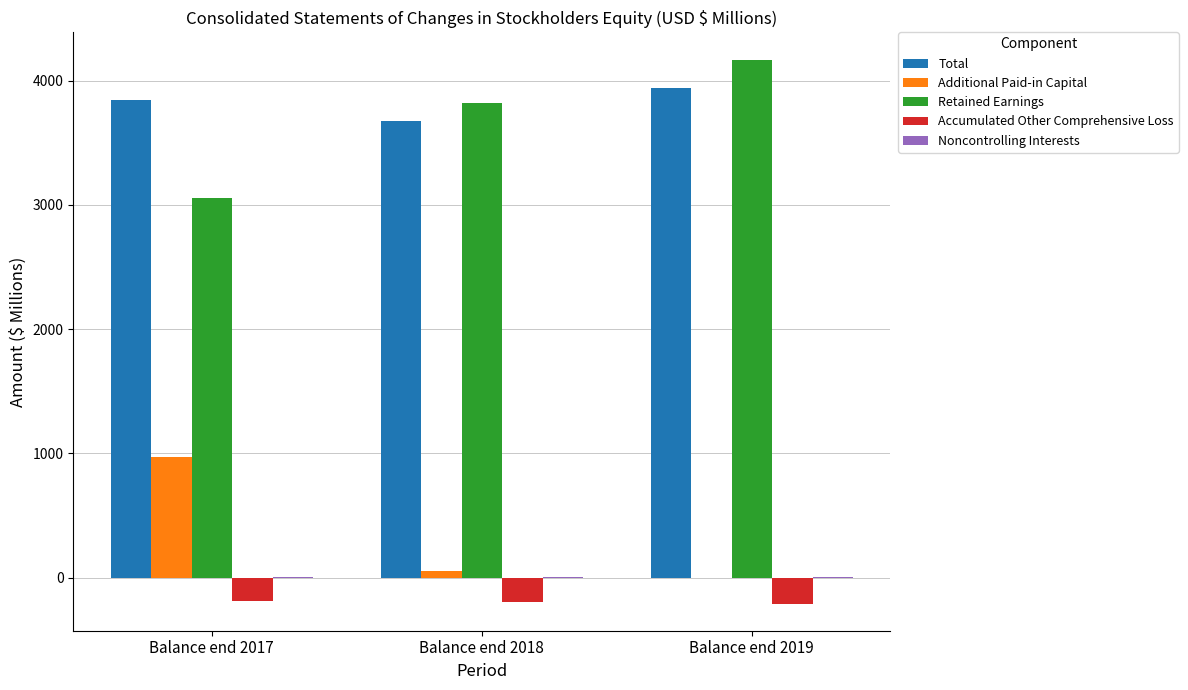

Where does the Additional Paid-in Capital series first go above 50?

Balance end 2017